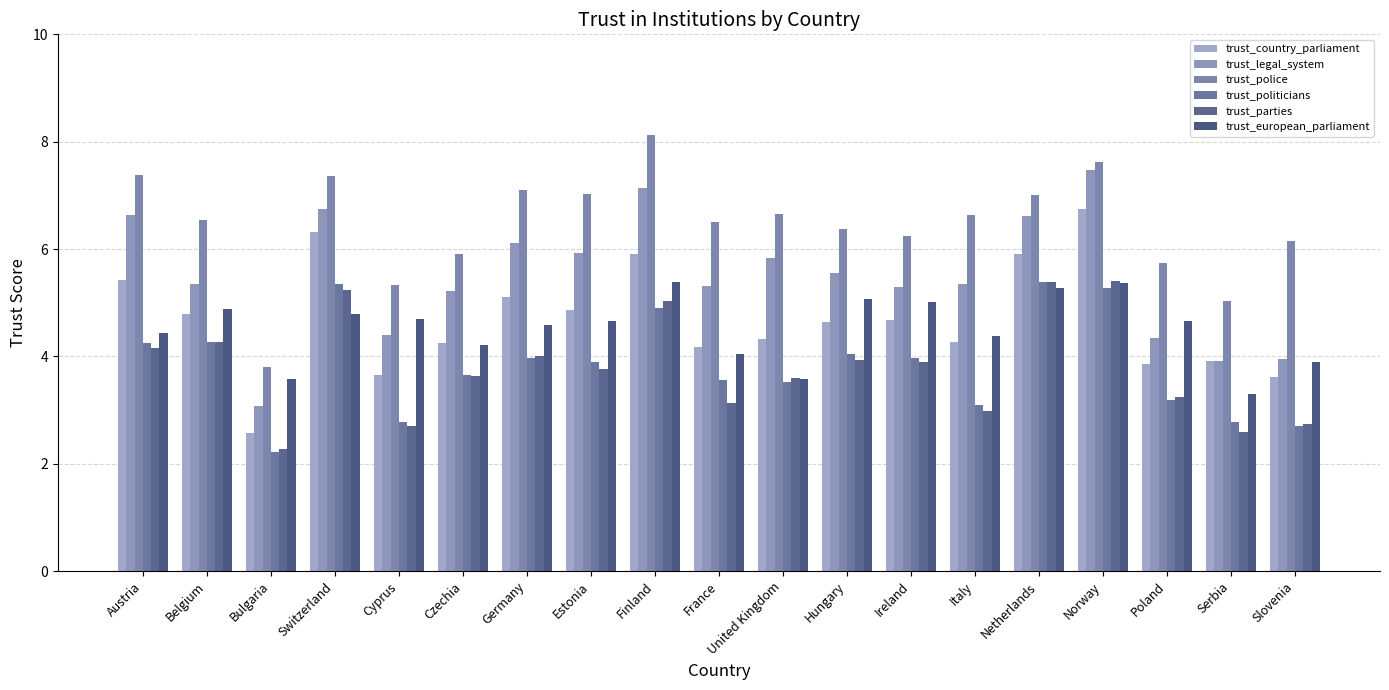

What is the difference between the trust_parties values at Italy and Slovenia?

0.2